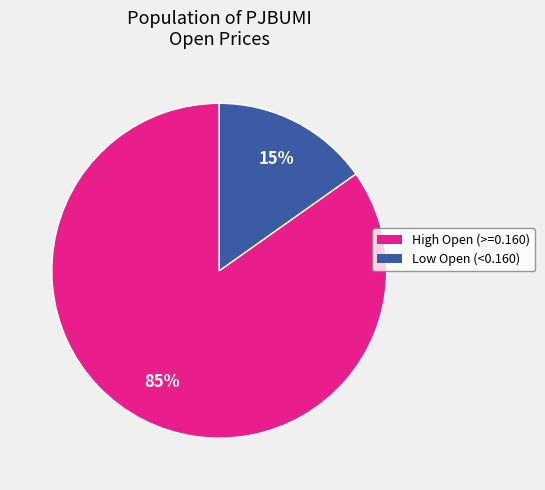

Is there a majority slice in this chart?

Yes